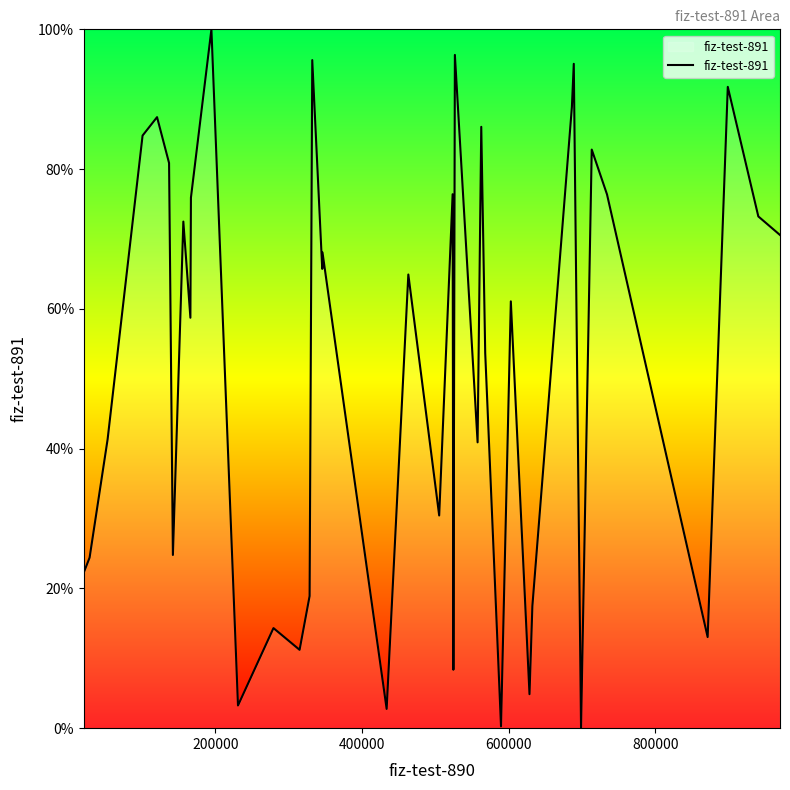

What is the difference between the maximum and minimum values?

100.0